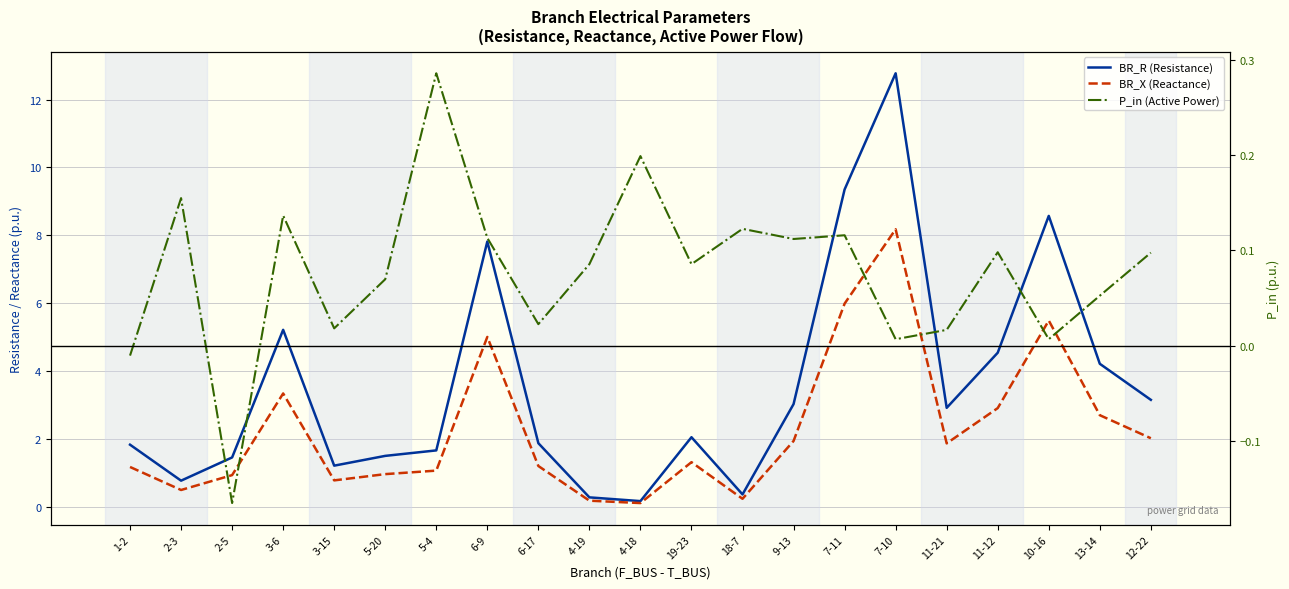

What is the difference between the maximum and minimum values in the BR_X (Reactance) series?

8.1